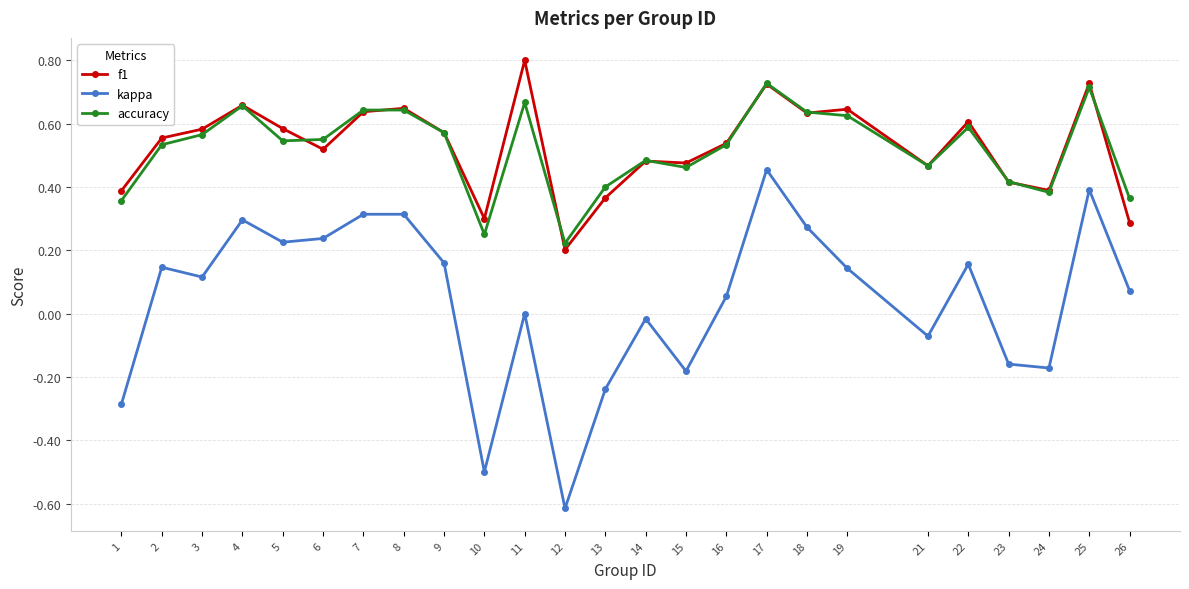

The value of f1 at 13 is 0.6. True or false?

False